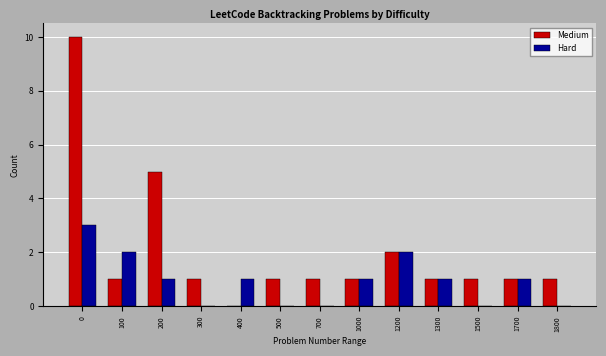

Is the value of Hard at 100 greater than the value of Medium at 1700?

Yes